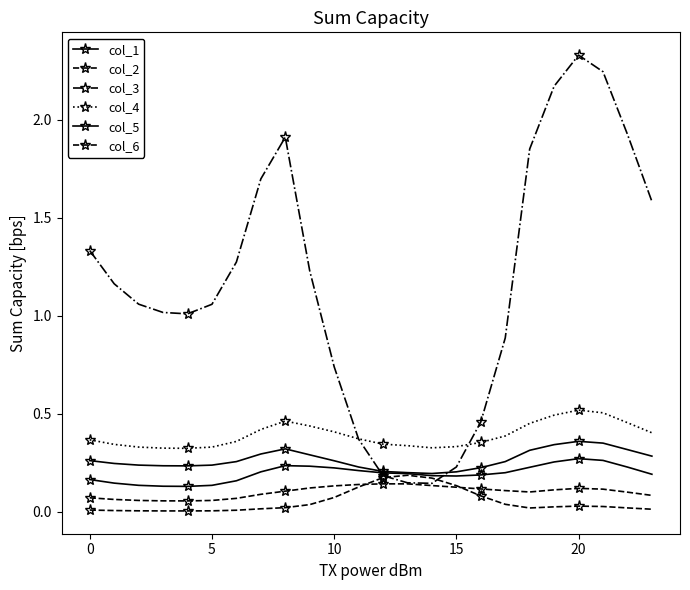

What is the difference between the maximum and minimum values in the col_5 series?

0.2